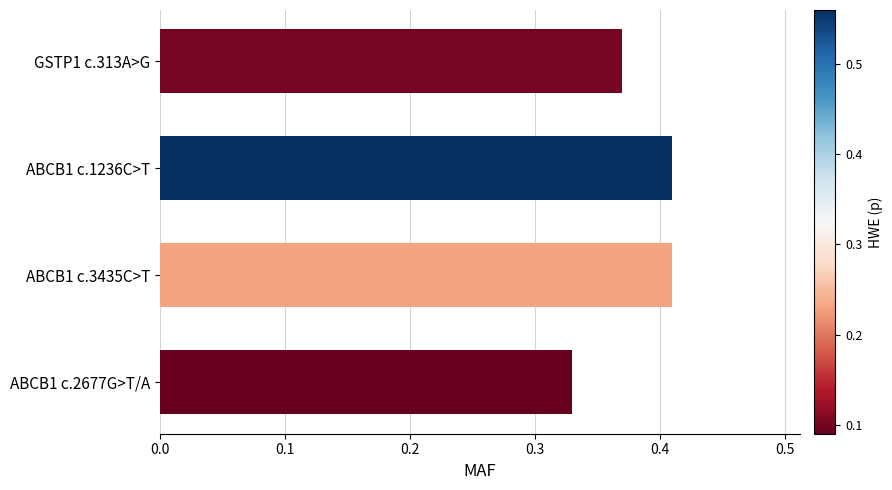

Between GSTP1 c.313A>G and ABCB1 c.2677G>T/A, which is larger?

GSTP1 c.313A>G